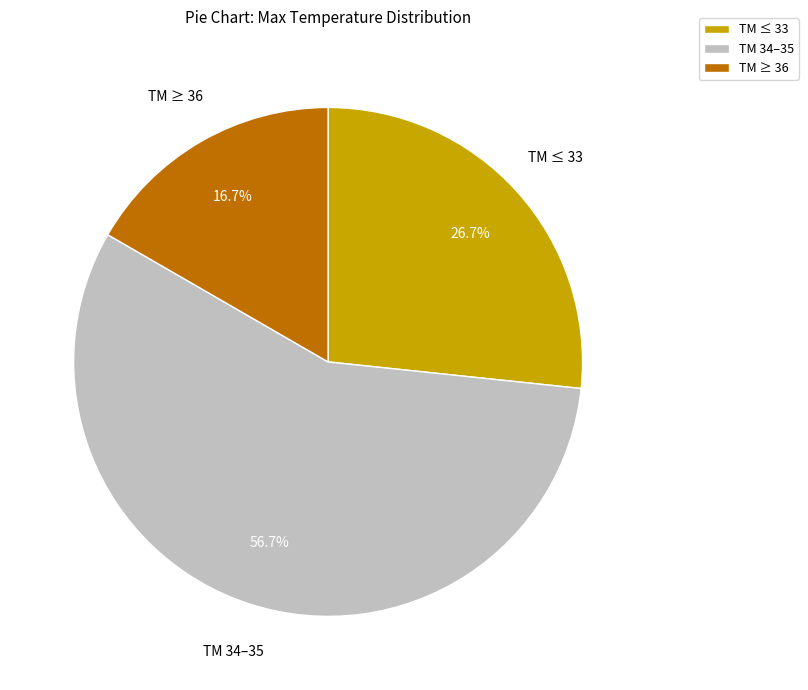

Rank the categories by value from highest to lowest.

TM 34–35, TM ≤ 33, TM ≥ 36